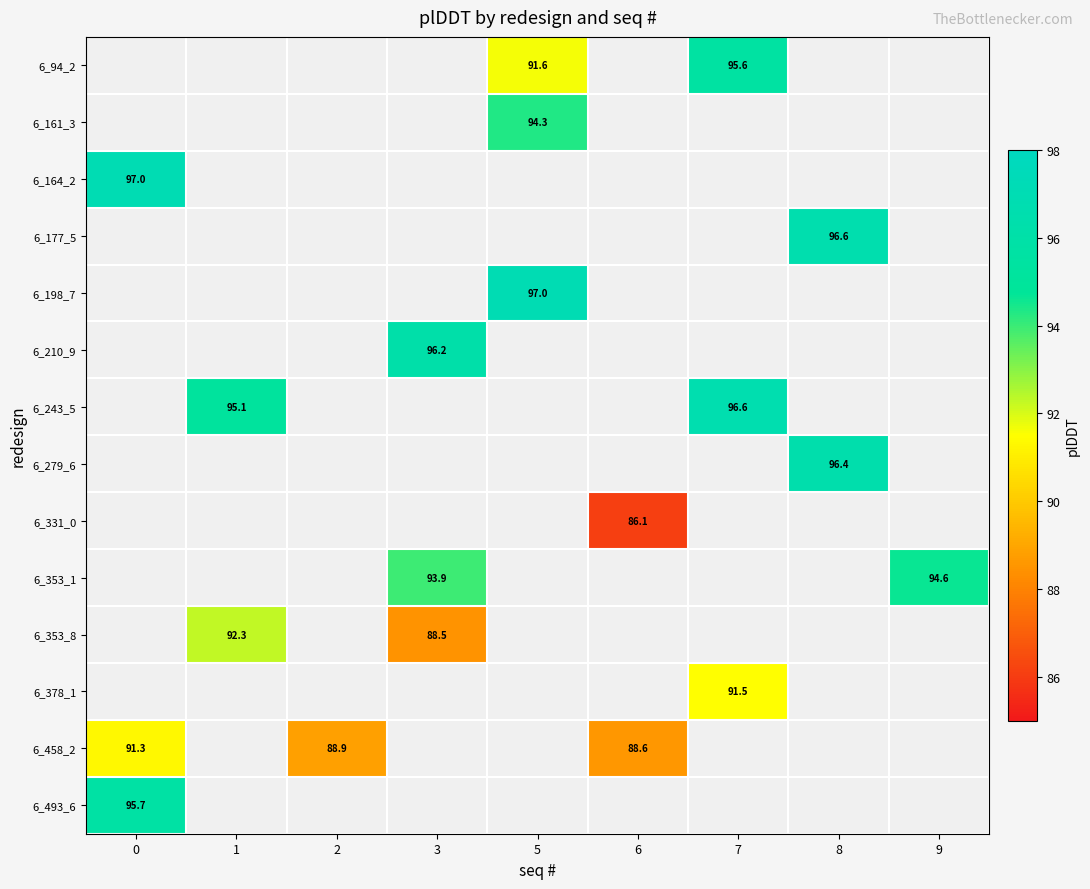

Which has a higher value, 5 or 8?

8